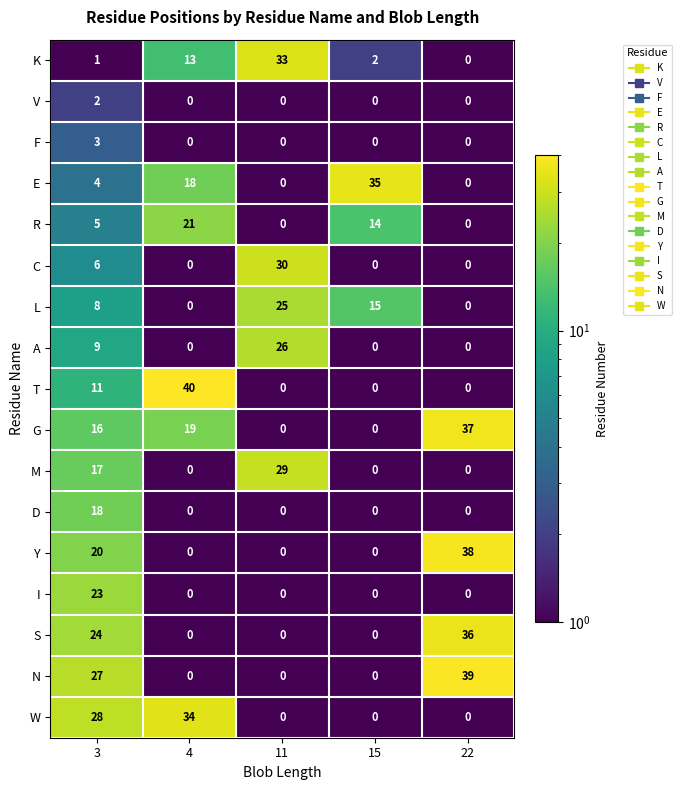

Which series has the widest spread of values?

T